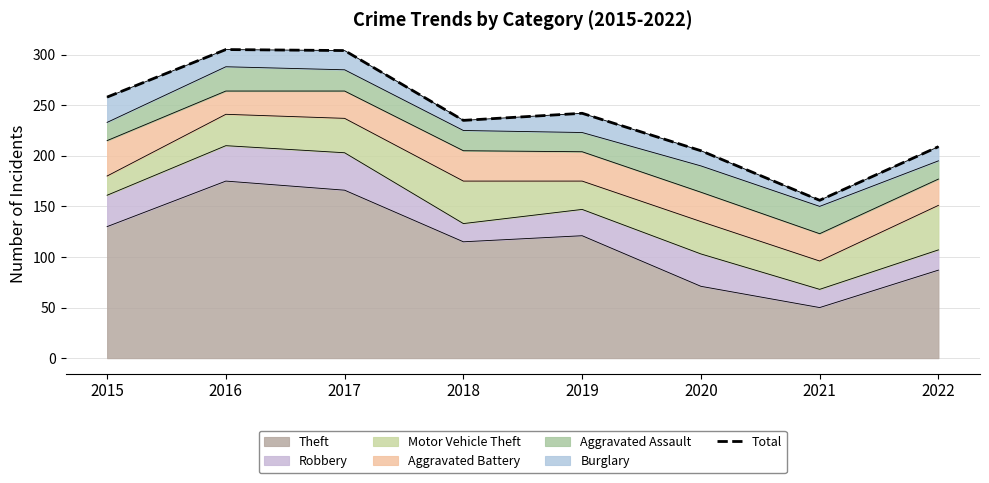

True or false: the data has more than 0 interior local peaks.

True